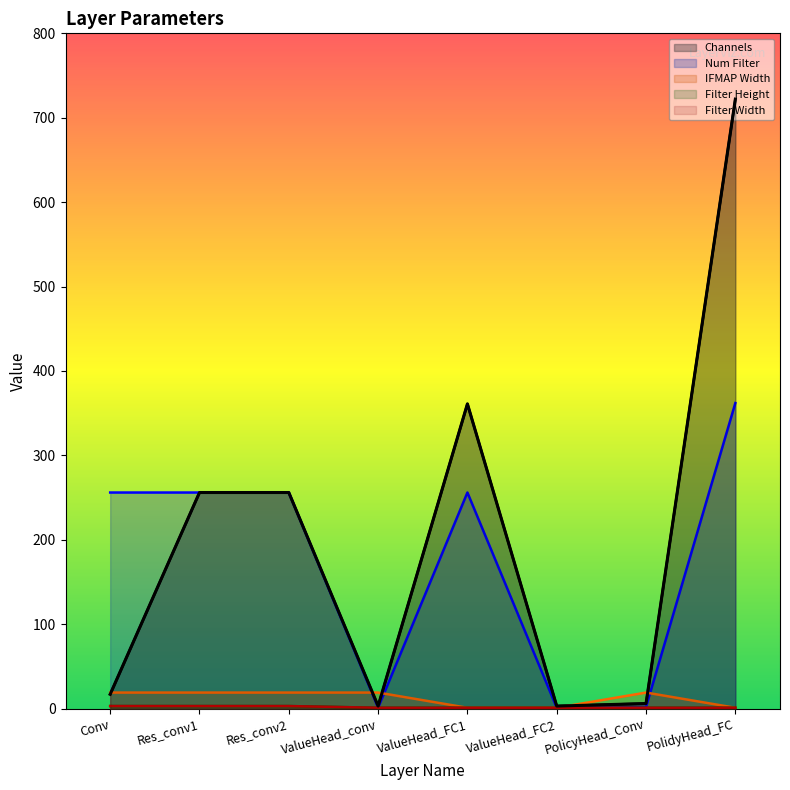

Is the value of Num Filter at ValueHead_FC1 greater than the value of Filter Width at Conv?

Yes